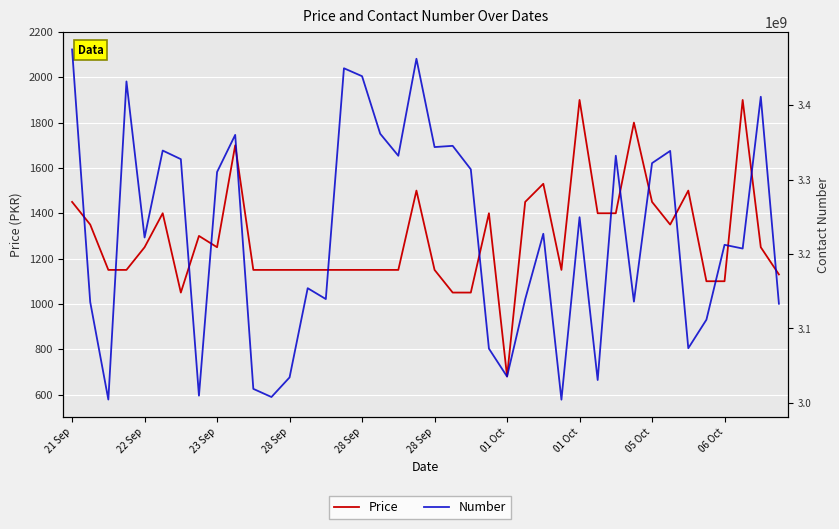

What is the label of the 32nd point from the left?

31